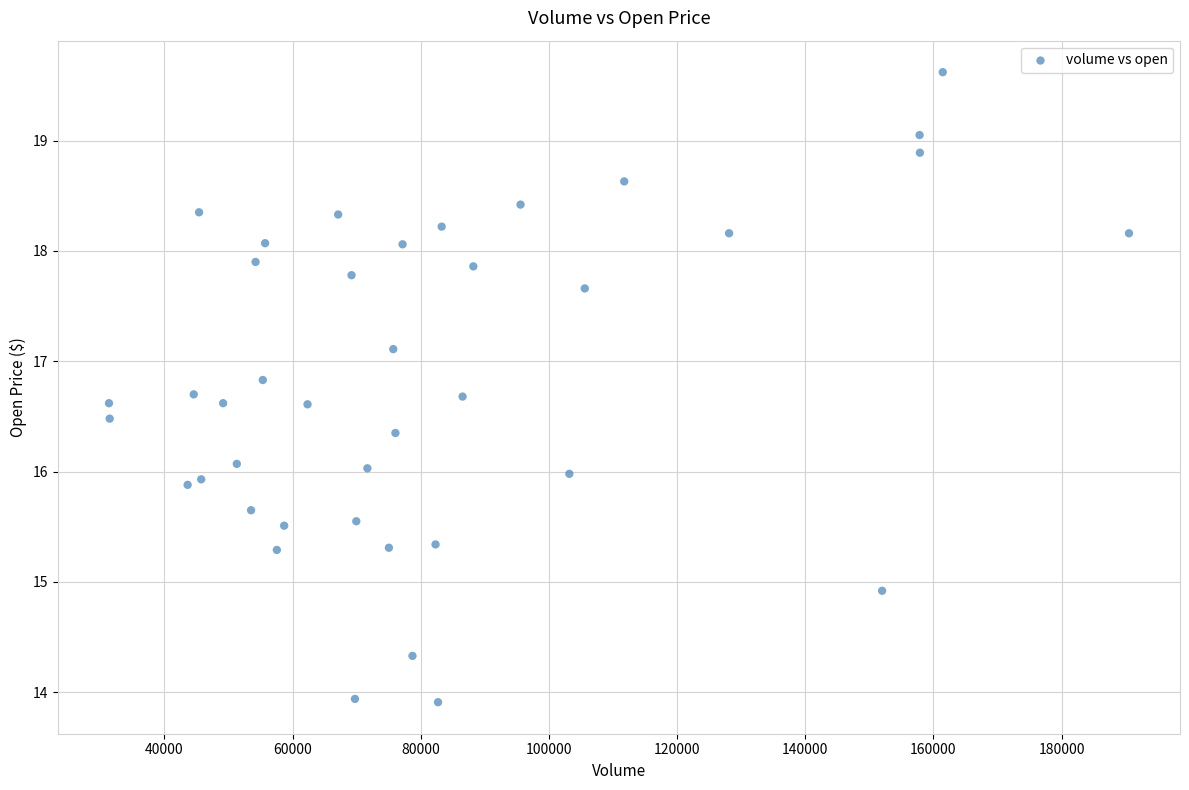

What is the range of X values (max minus min)?

159185.3